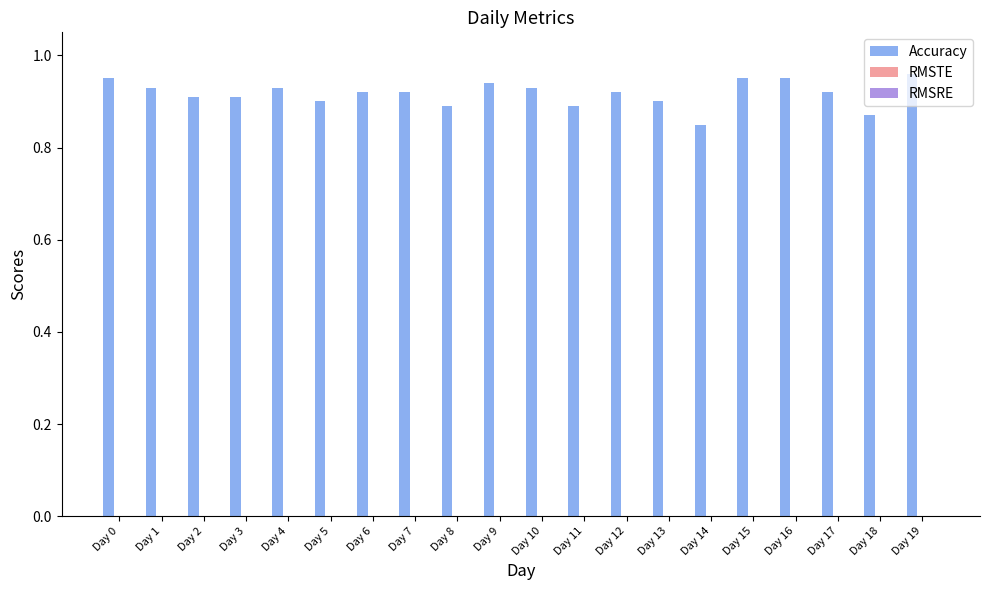

Count the number of categories in the chart.

20